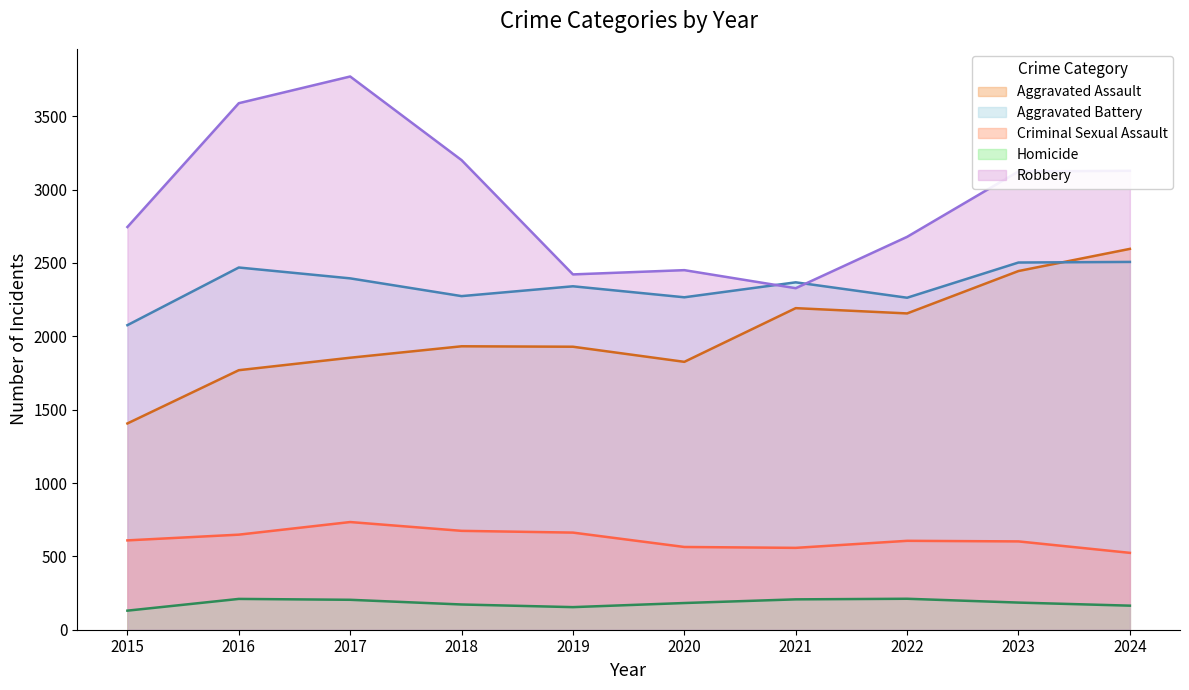

What is the spread (max minus min) of values at 2015?

2615